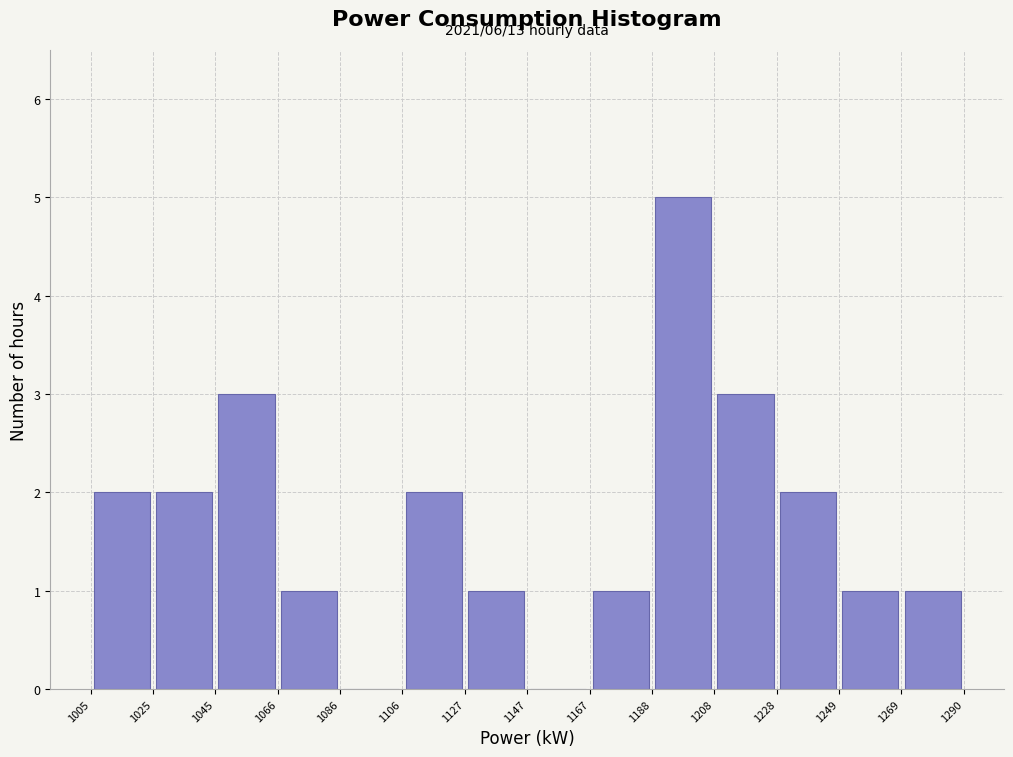

Which range on the x-axis has the tallest bar?

1188 to 1208